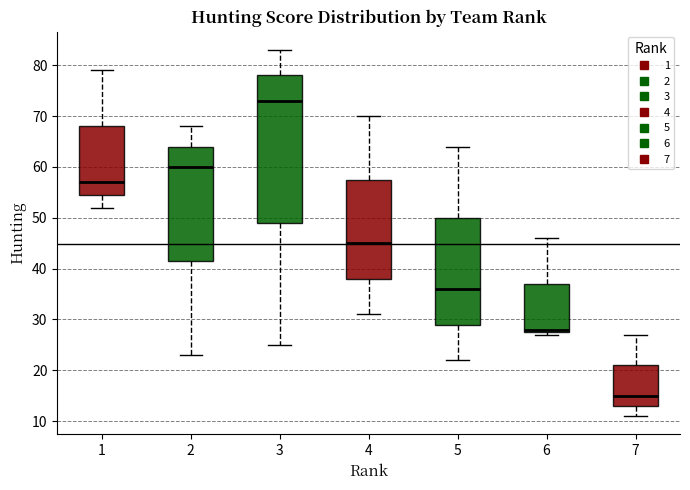

Reading left to right, read every box against the y-axis: the position of its median line, the range the box covers, and the ends of its whiskers. The values are not printed on the chart, so give them approximately, as read against the axis.

1: median 57, box 55 to 68, whiskers 52 to 79
2: median 60, box 42 to 64, whiskers 23 to 68
3: median 73, box 49 to 78, whiskers 25 to 83
4: median 45, box 38 to 58, whiskers 31 to 70
5: median 36, box 29 to 50, whiskers 22 to 64
6: median 28 (just above the box's lower edge), box 28 to 37, whiskers 27 to 46
7: median 15, box 13 to 21, whiskers 11 to 27